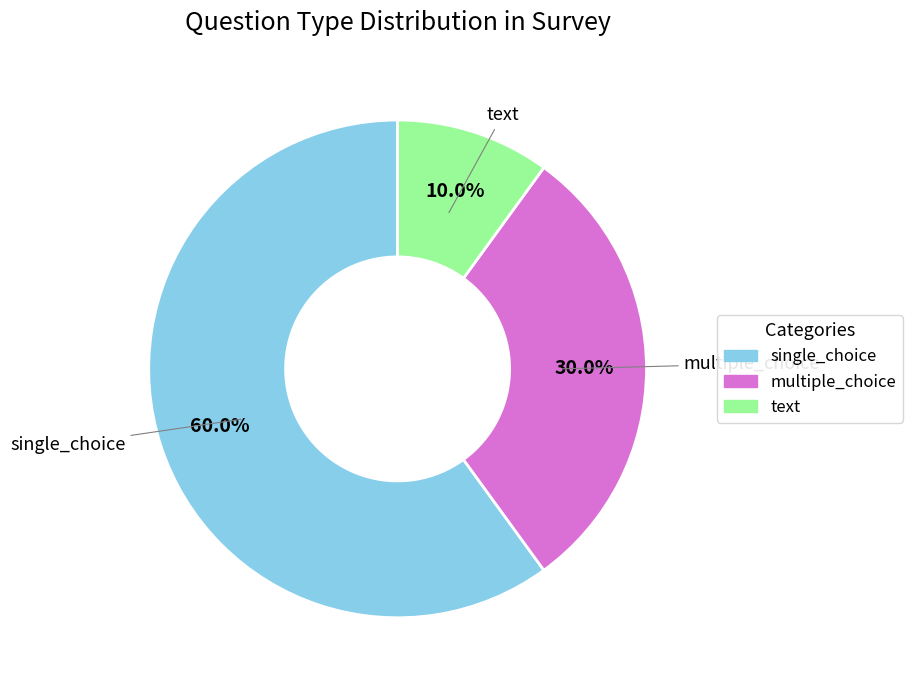

Is there any slice that represents more than half of the pie?

Yes